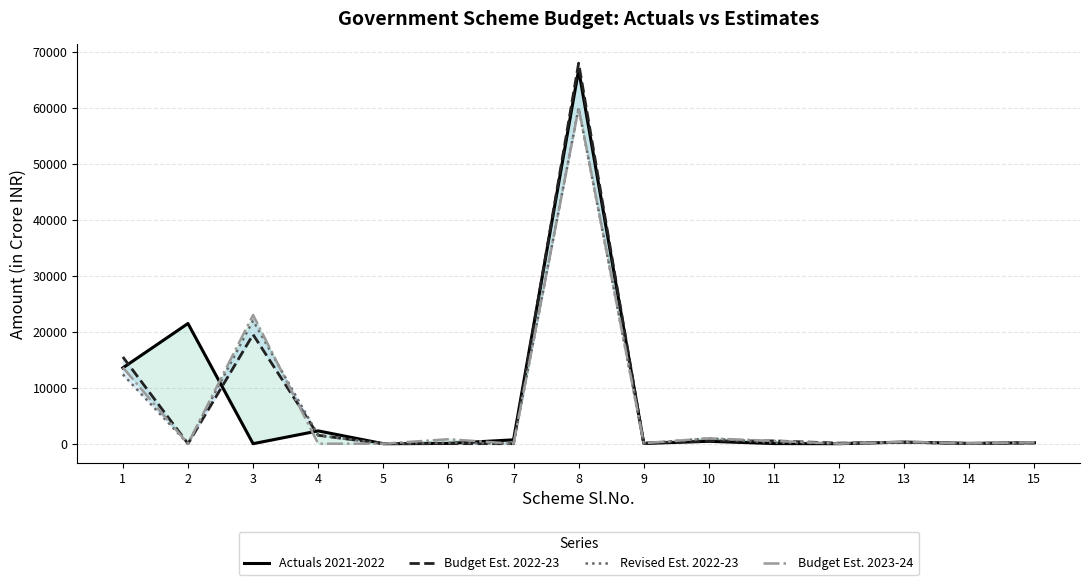

What is the spread (max minus min) of values at 7?

691.3